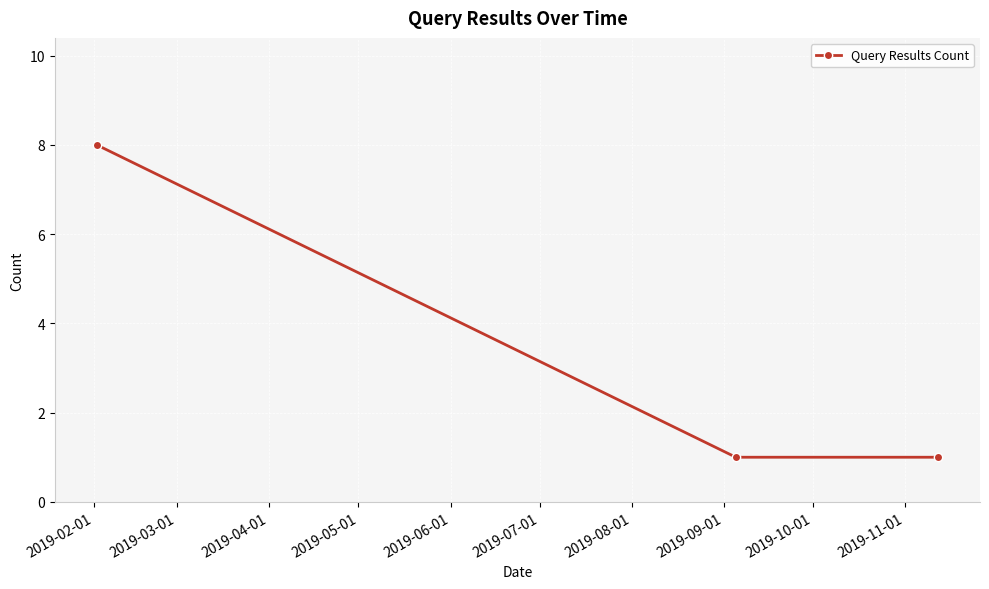

What is the value of the 3rd point from the left?

1